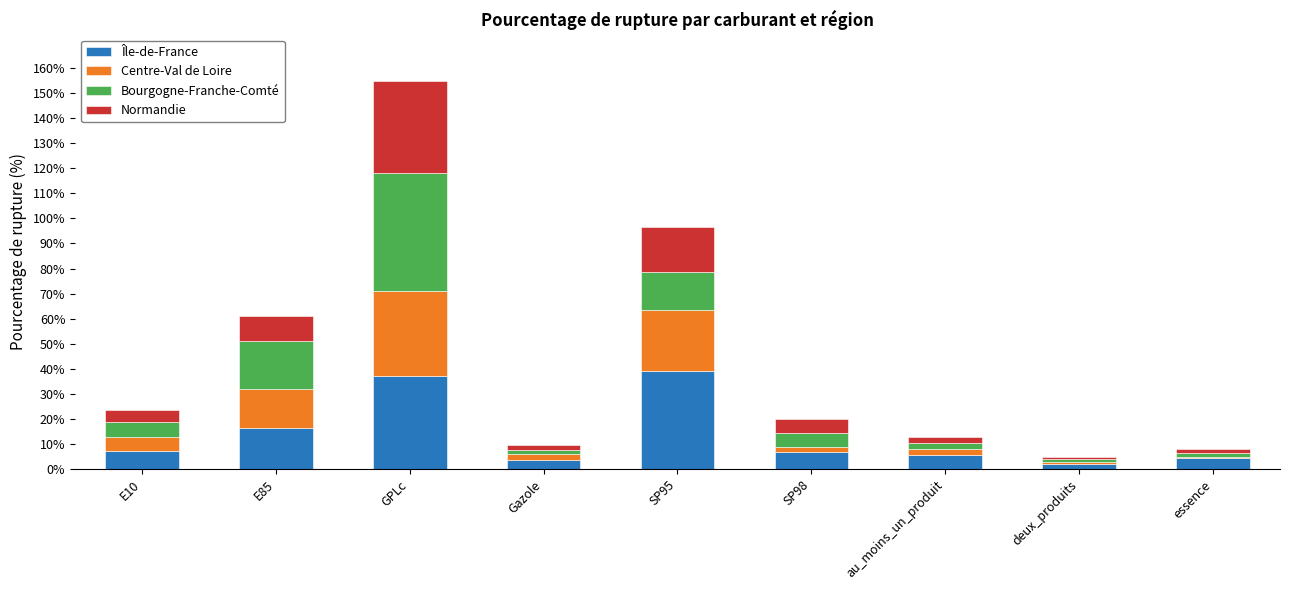

The value of Île-de-France at SP95 is 52.0. True or false?

False